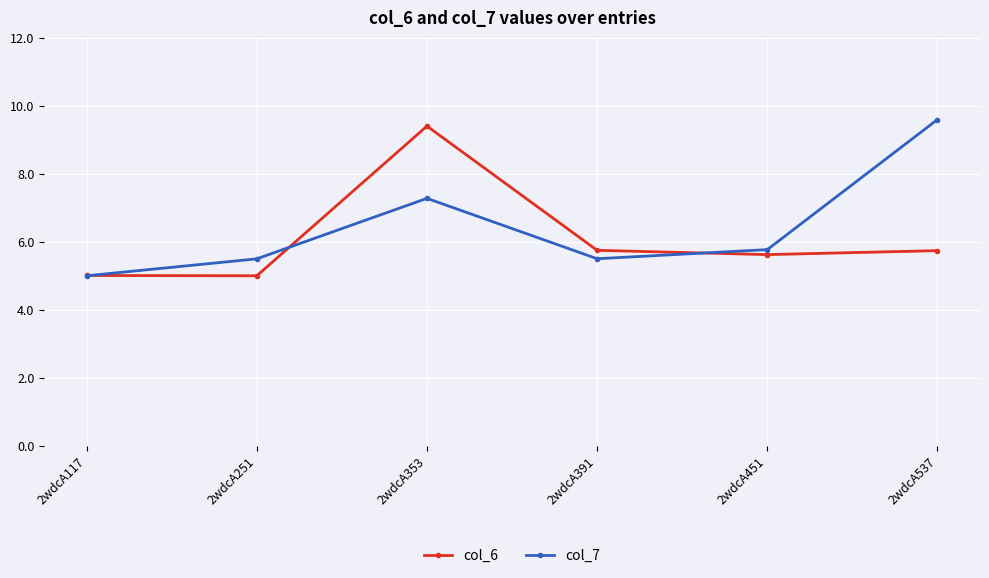

At which label does col_7 reach its peak?

2wdcA537